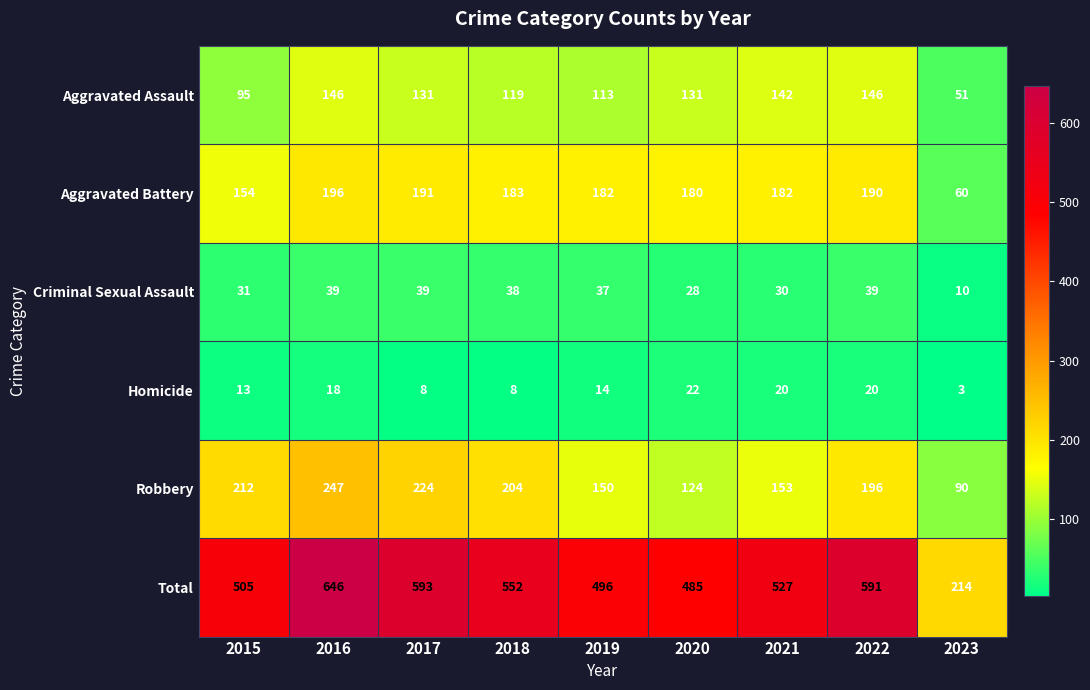

List the series in order of their peak value, lowest first.

Homicide, Criminal Sexual Assault, Aggravated Assault, Aggravated Battery, Robbery, Total